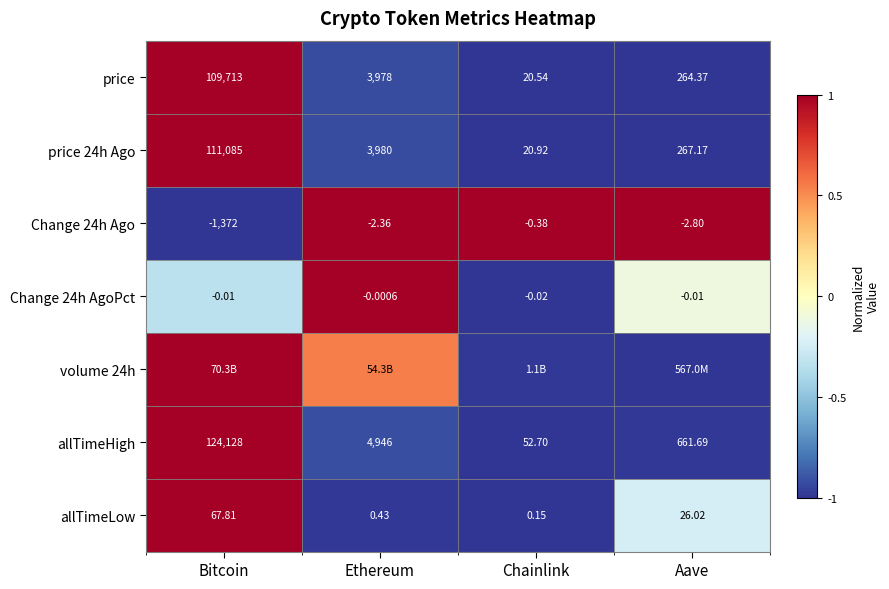

How many values in the Change 24h Ago series exceed -2?

1